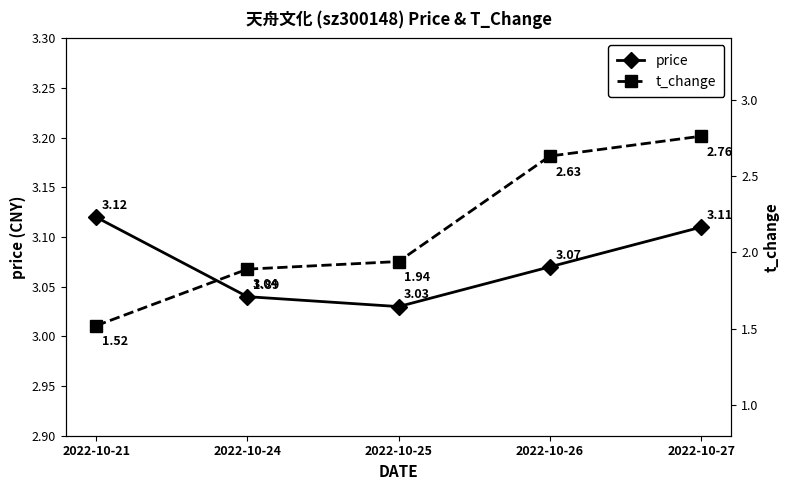

True or false: price has more than 1 interior local peaks.

False